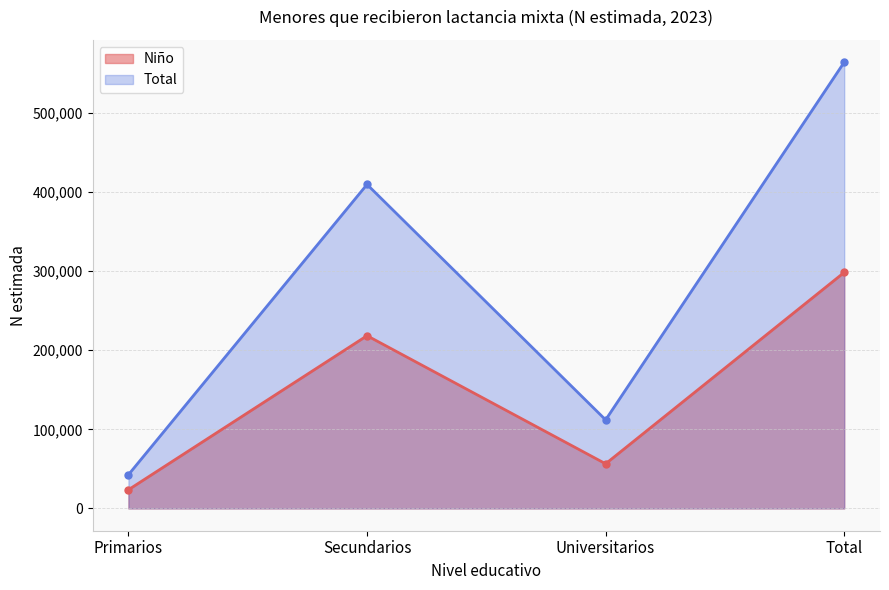

Is the value of Total at Primarios greater than the value of Niño at Secundarios?

No